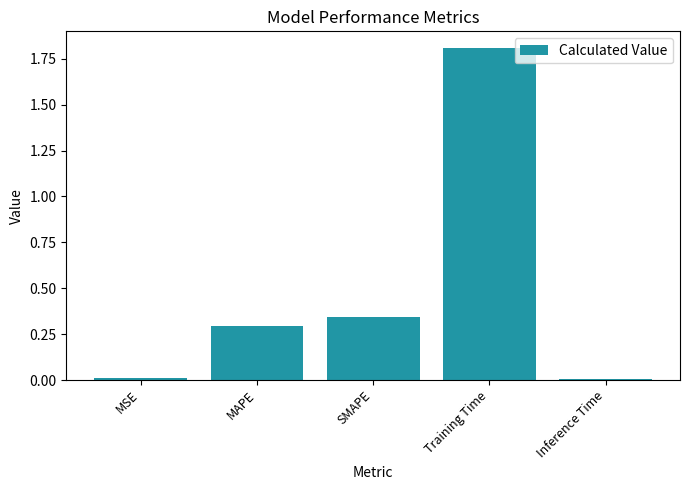

What position from the right is SMAPE?

3